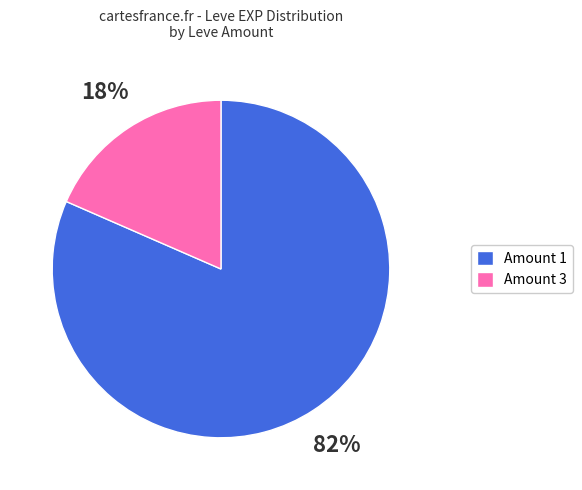

Is there a majority slice in this chart?

Yes